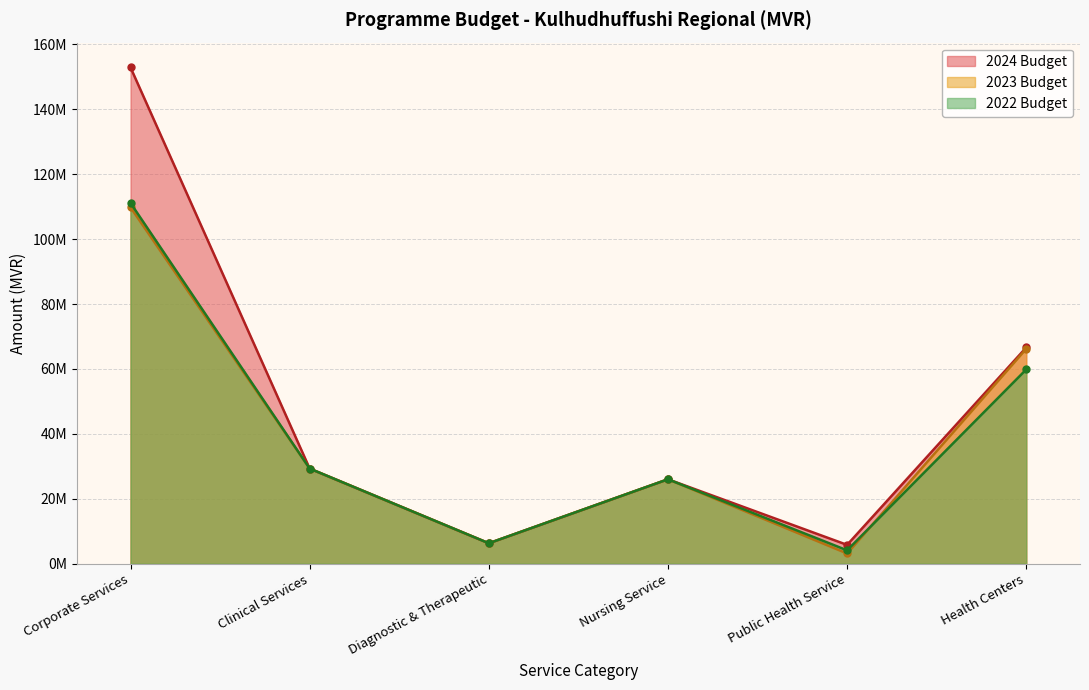

What is the difference between the second highest and second lowest values in the 2024 Budget series?

60295559